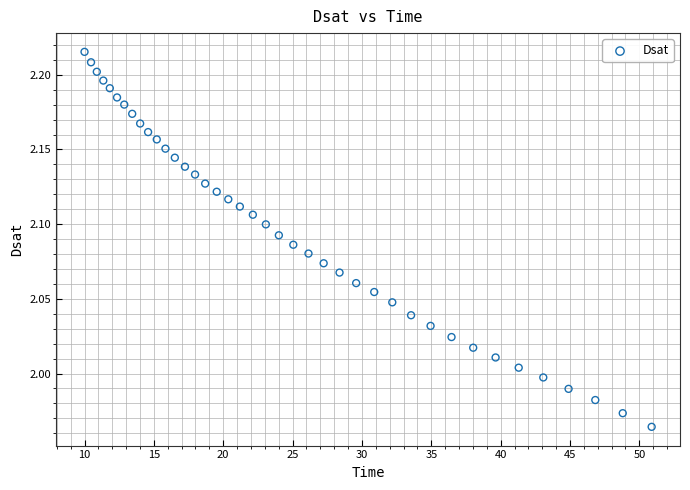

What is the range of X values (max minus min)?

40.9